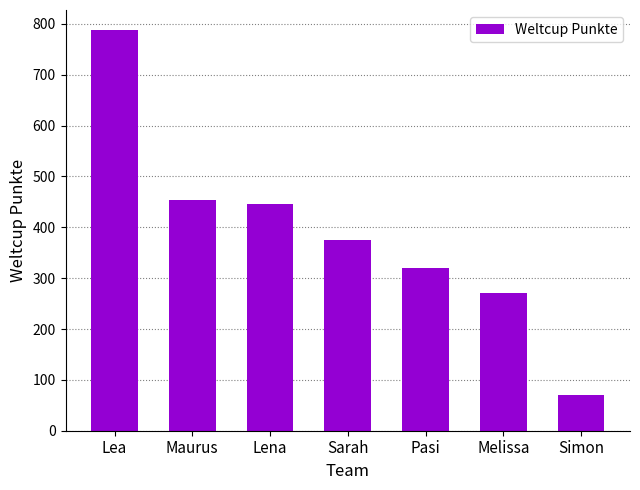

Which category has the lowest value across all series?

Simon